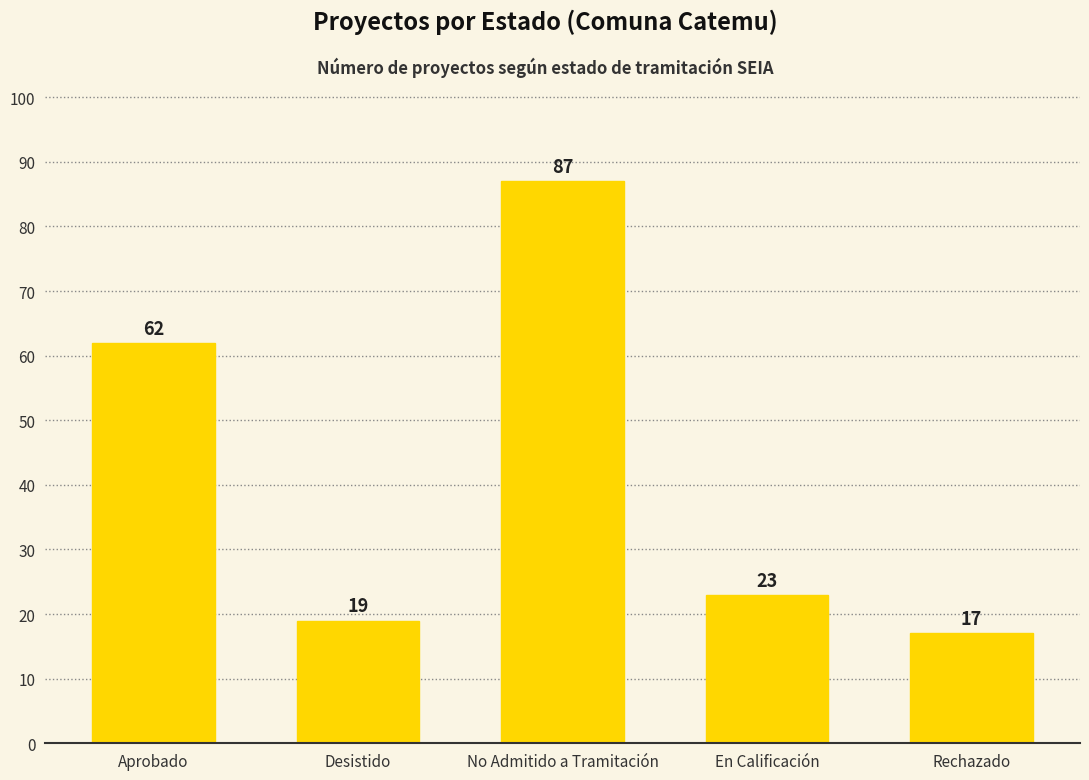

Which category has the lowest value across all series?

Rechazado